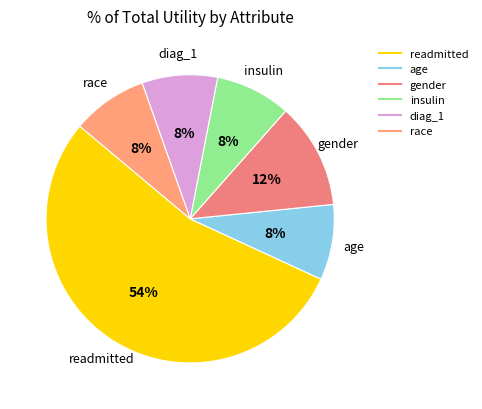

Approximately how many times larger is the value at race compared to age?

1.0